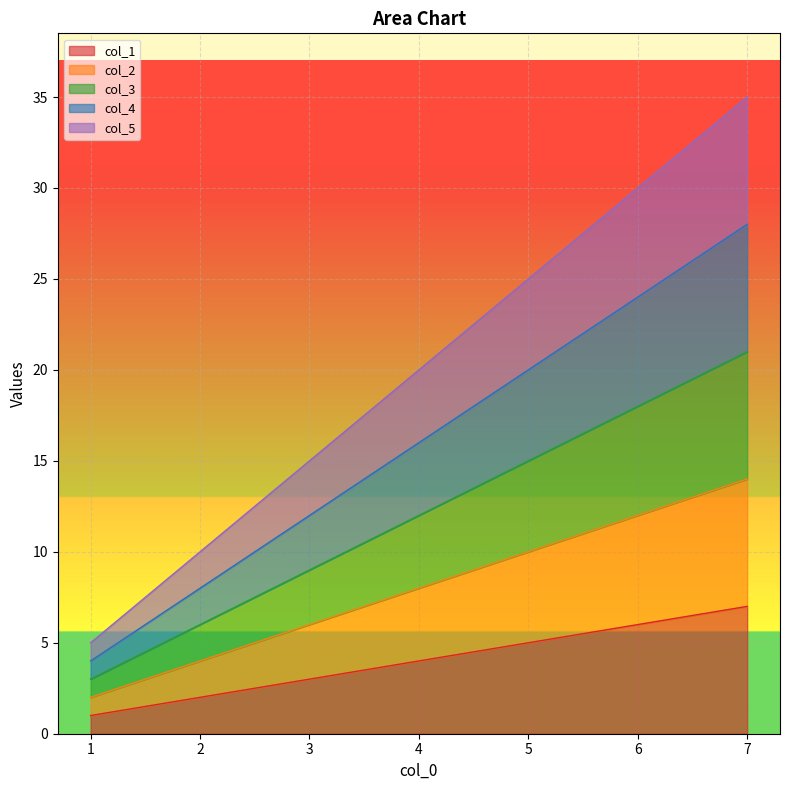

What is the sum of the col_2 values at 2 and 4?

12